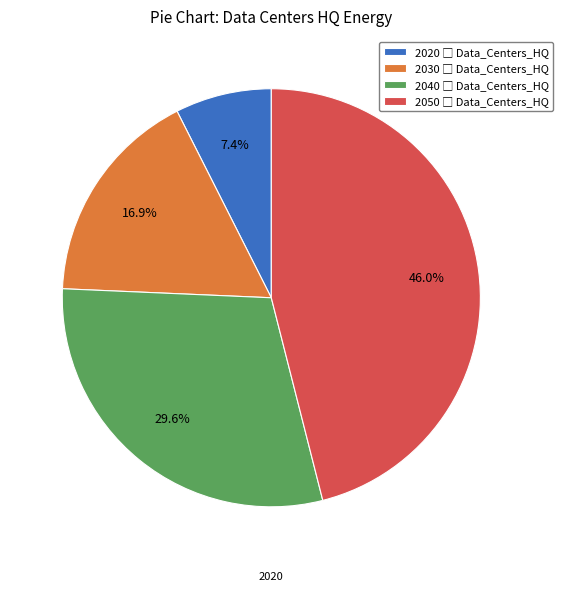

Rank the categories by value from lowest to highest.

2020, 2030, 2040, 2050